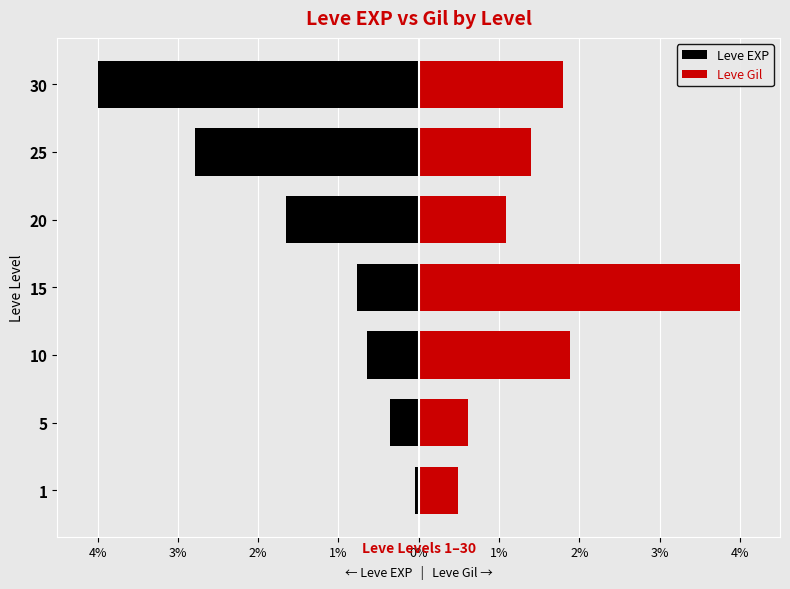

Reading right to left, extract all data points from this chart.

Leve EXP: -4.0	-2.8	-1.7	-0.8	-0.6	-0.4	-0.0
Leve Gil: 1.8	1.4	1.1	4.0	1.9	0.6	0.5